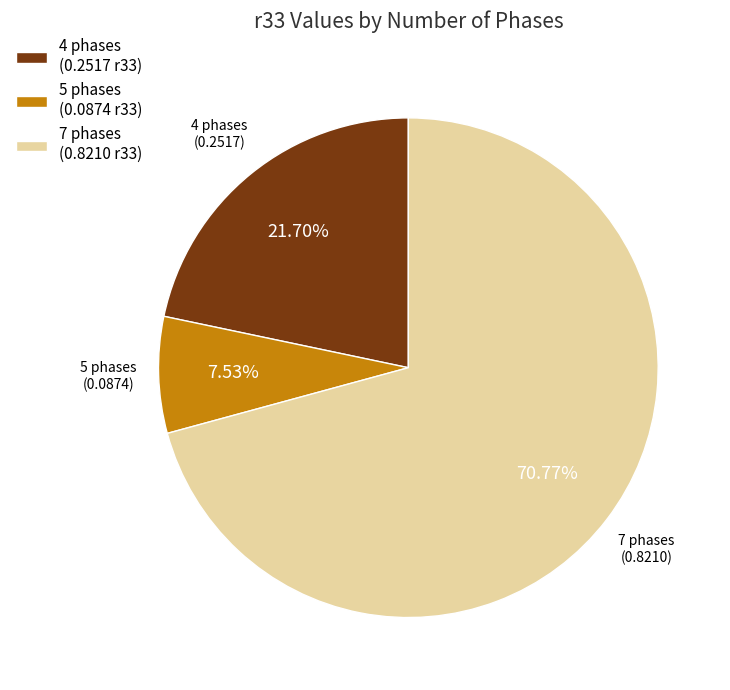

What is the smallest slice in the pie chart?

5 phases (0.0874 r33)